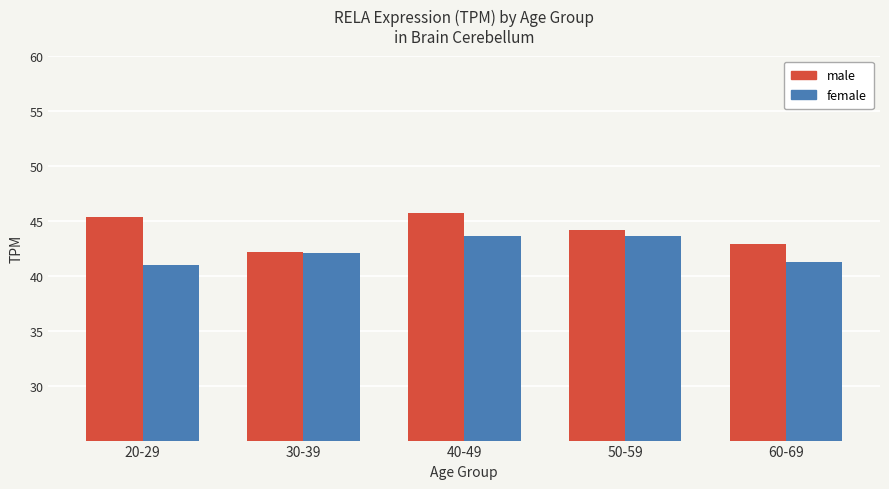

Reading right to left, what are all the values shown in this chart?

male: 60-69=42.9	50-59=44.1	40-49=45.7	30-39=42.2	20-29=45.4
female: 60-69=41.2	50-59=43.6	40-49=43.6	30-39=42.0	20-29=41.0